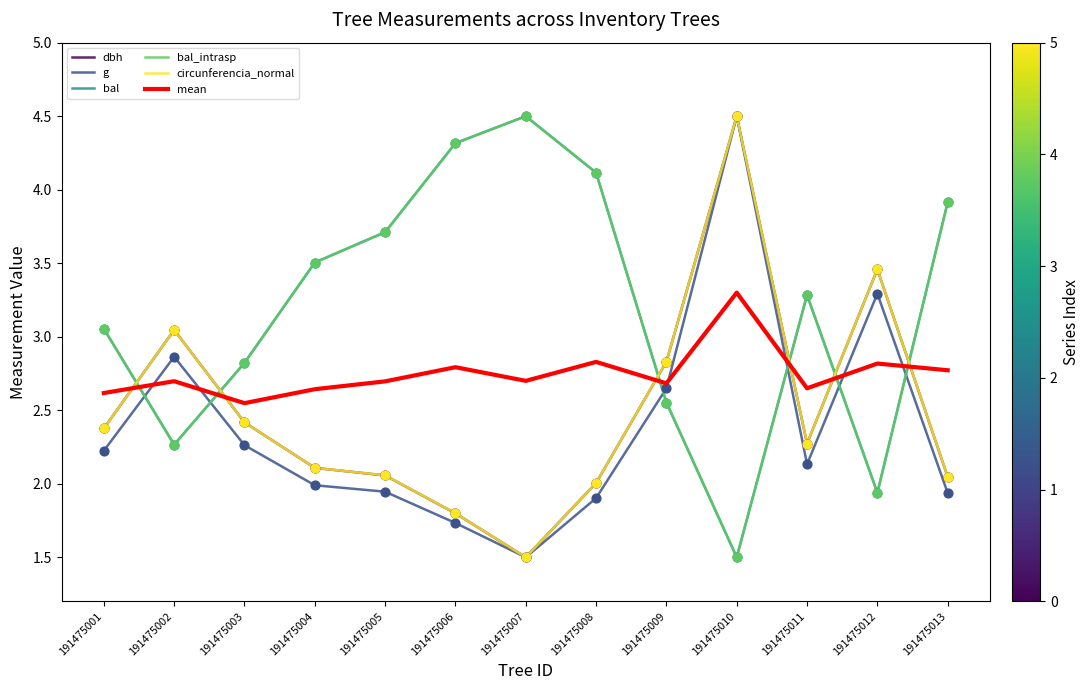

At which category is the sum across all series the highest?

191475010